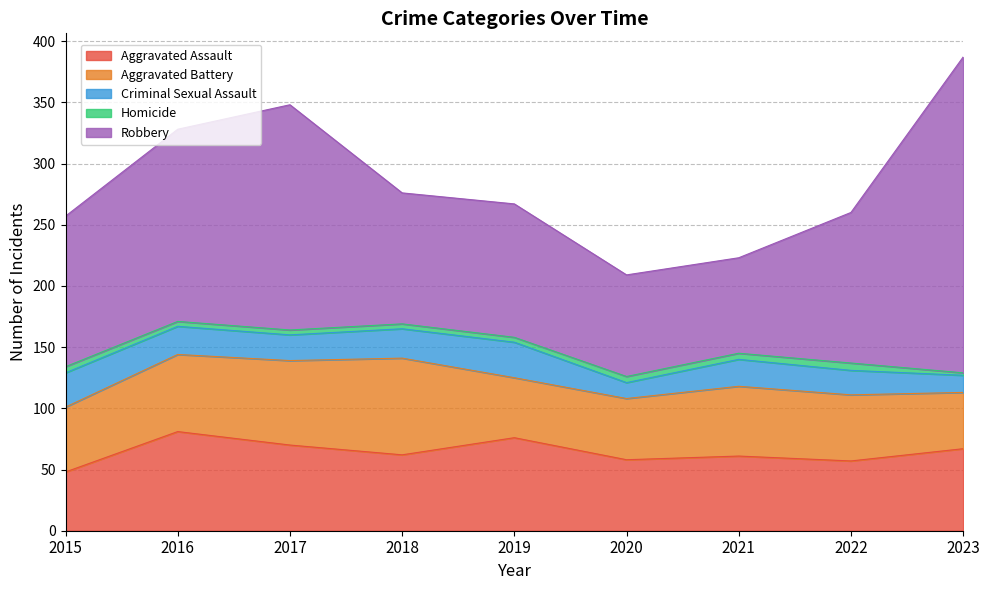

Reading left to right, list all the values displayed in this chart.

Aggravated Assault: 48	81	70	62	76	58	61	57	67
Aggravated Battery: 53	63	69	79	49	50	57	54	46
Criminal Sexual Assault: 28	23	21	24	29	13	22	20	14
Homicide: 5	4	4	4	4	5	5	6	2
Robbery: 123	157	184	107	109	83	78	123	258